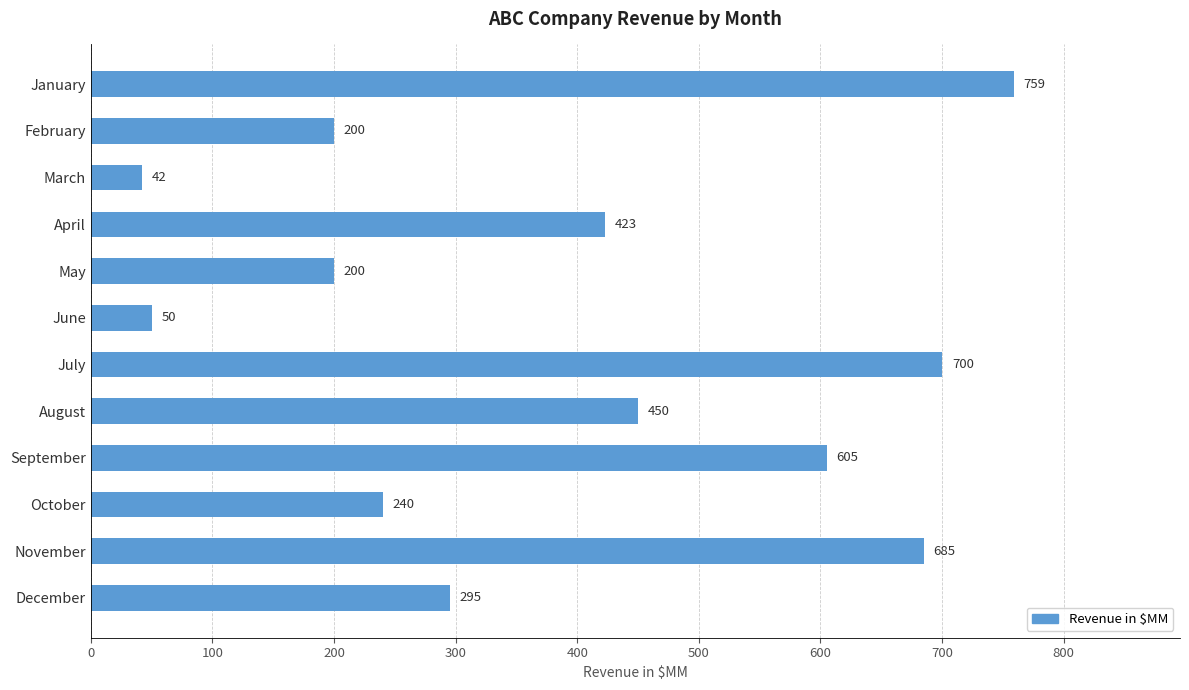

Reading top to bottom, what are all the values shown in this chart?

January=759	February=200	March=42	April=423	May=200	June=50	July=700	August=450	September=605	October=240	November=685	December=295